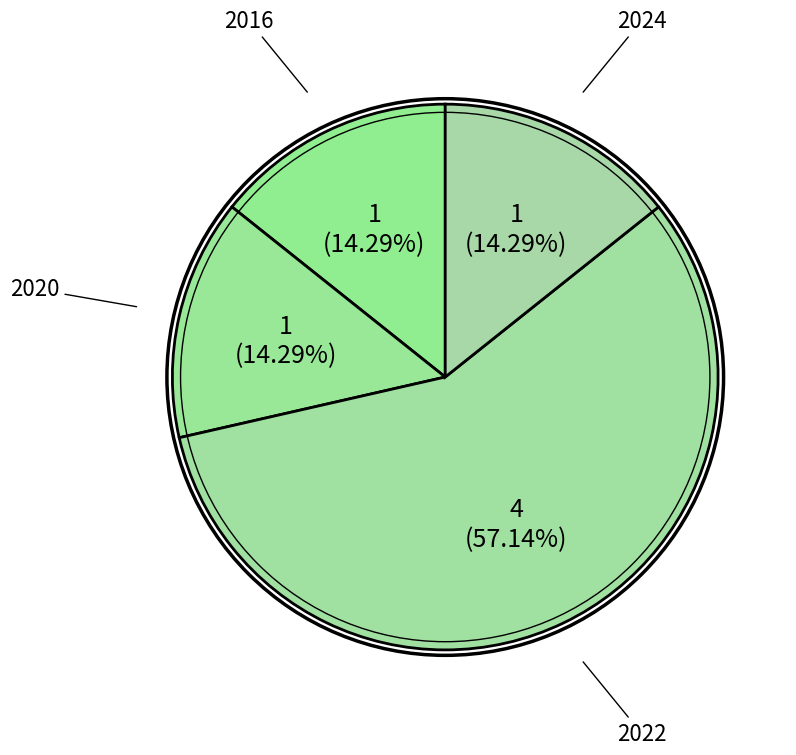

How many segments does this pie chart have?

4